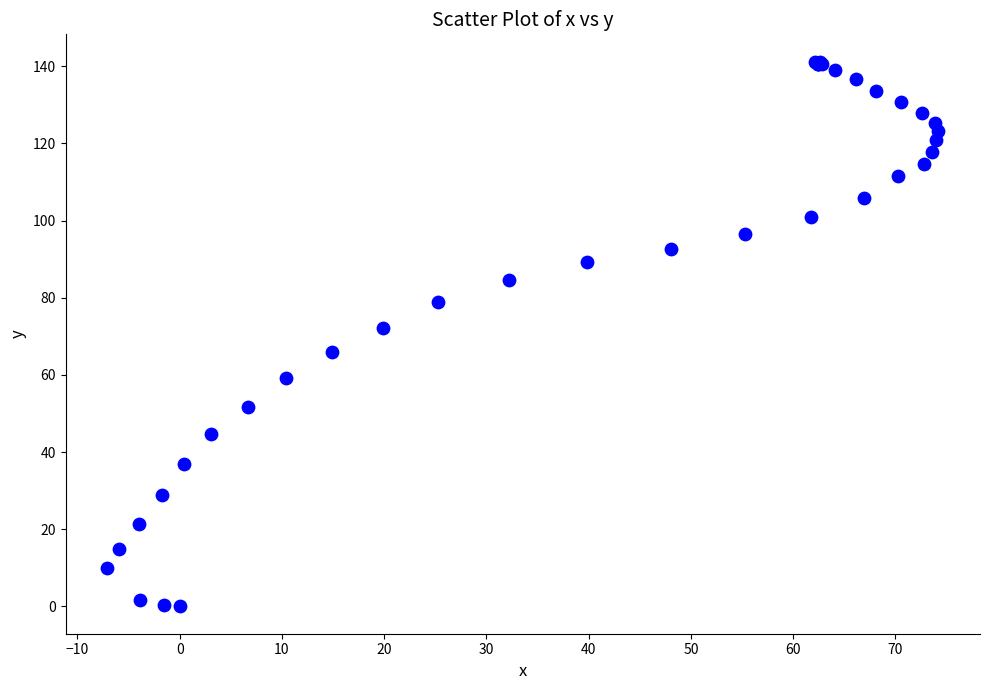

What Y value in the scatter plot is closest to 70?

72.1